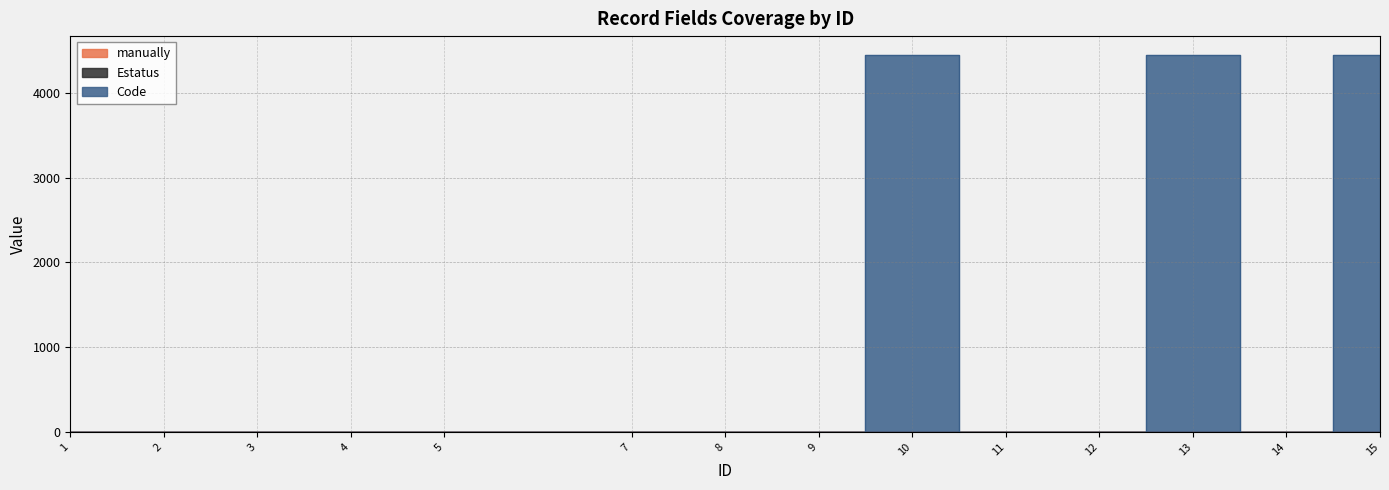

Reading left to right, extract all data points from this chart.

manually: 0	0	0	0	0	1	1	1	1	1	1	1	1	1
Code: 0	0	0	0	0	1	3	3	4449	3	3	4449	3	4449